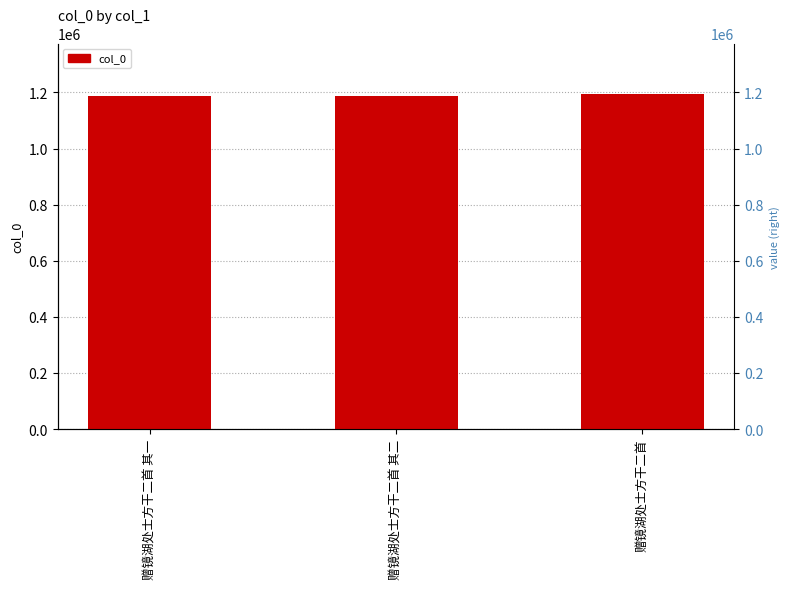

Read the value at 赠镜湖处士方干二首, to the nearest 10.

1195340